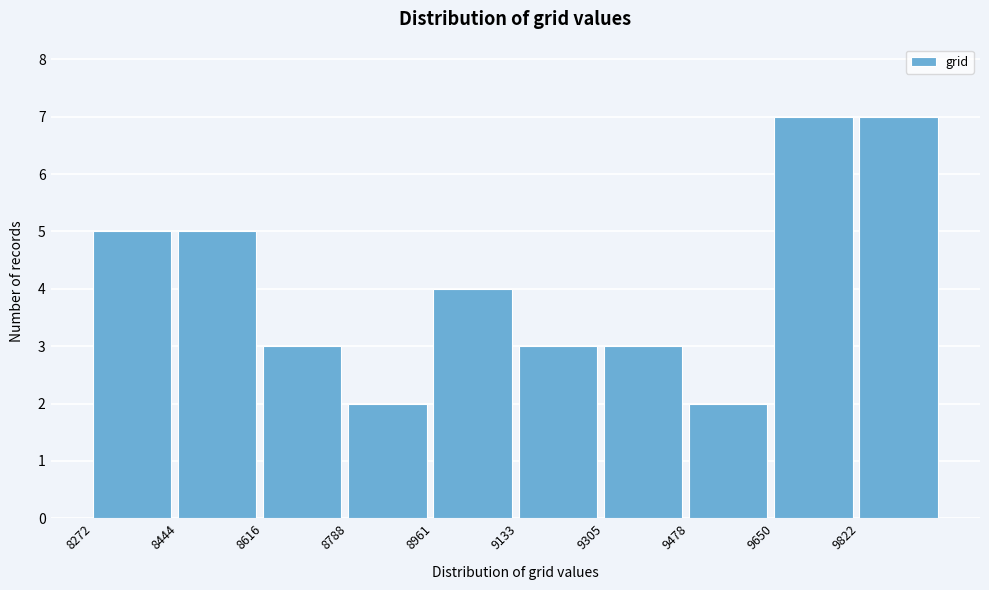

How tall is the bar that spans 9660 to 9820 on the x-axis? Neither the bar edges nor the heights are printed on the chart, so give them approximately, as read against the axes.

7